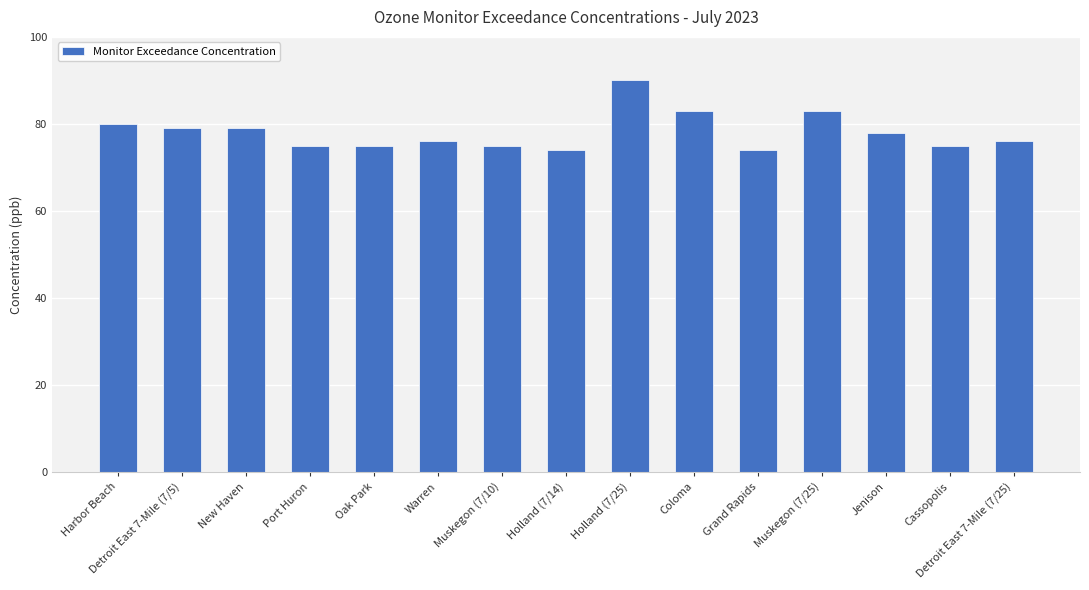

How many bars are there in total?

15